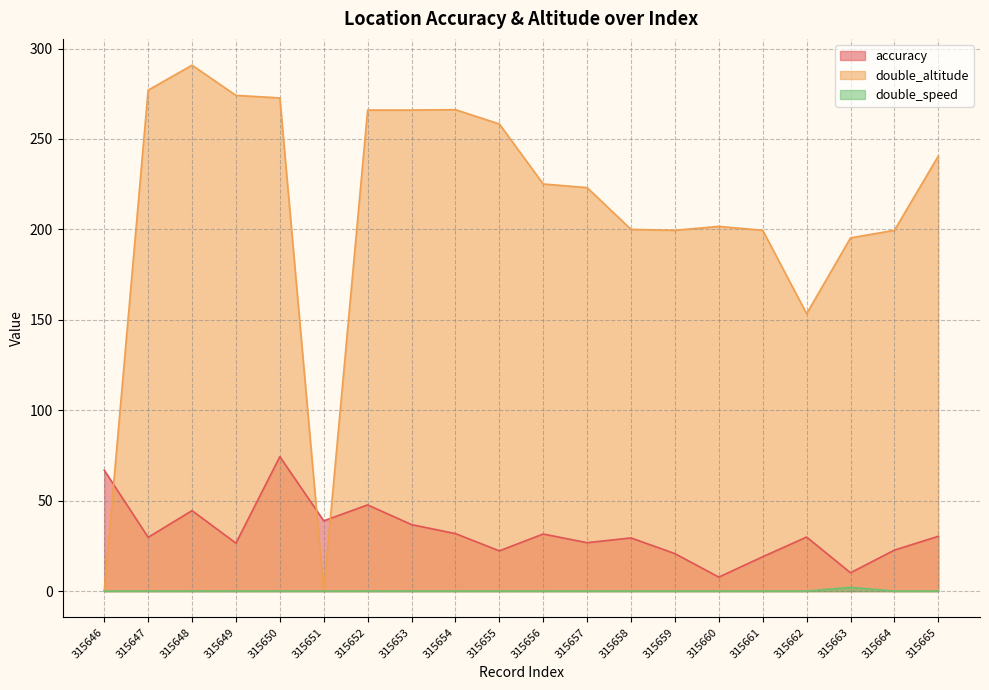

At which category does double_altitude reach its first local peak?

315648